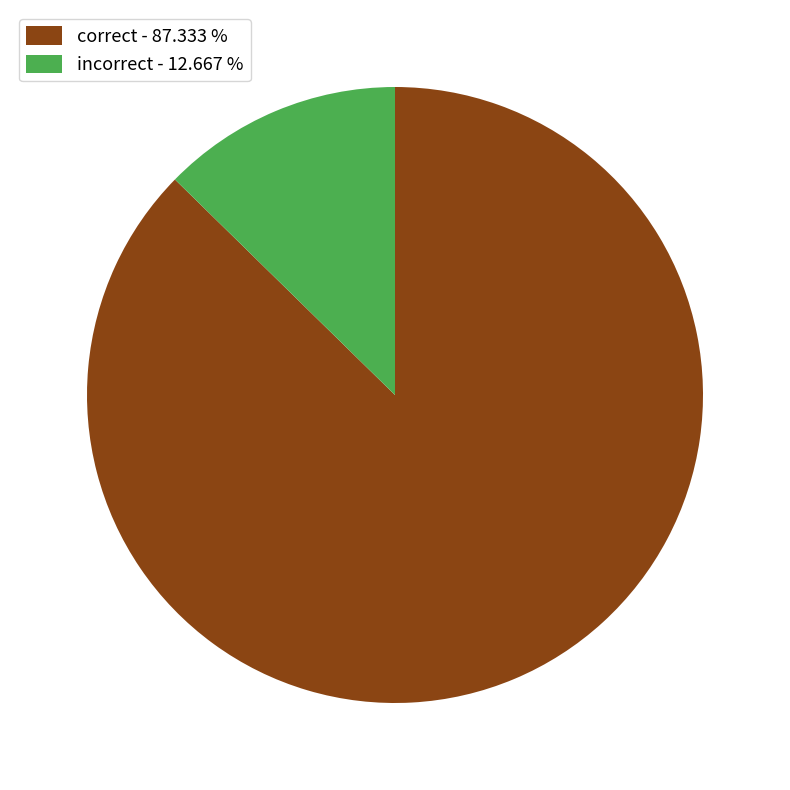

Between incorrect - 12.667 % and correct - 87.333 %, which is larger?

correct - 87.333 %